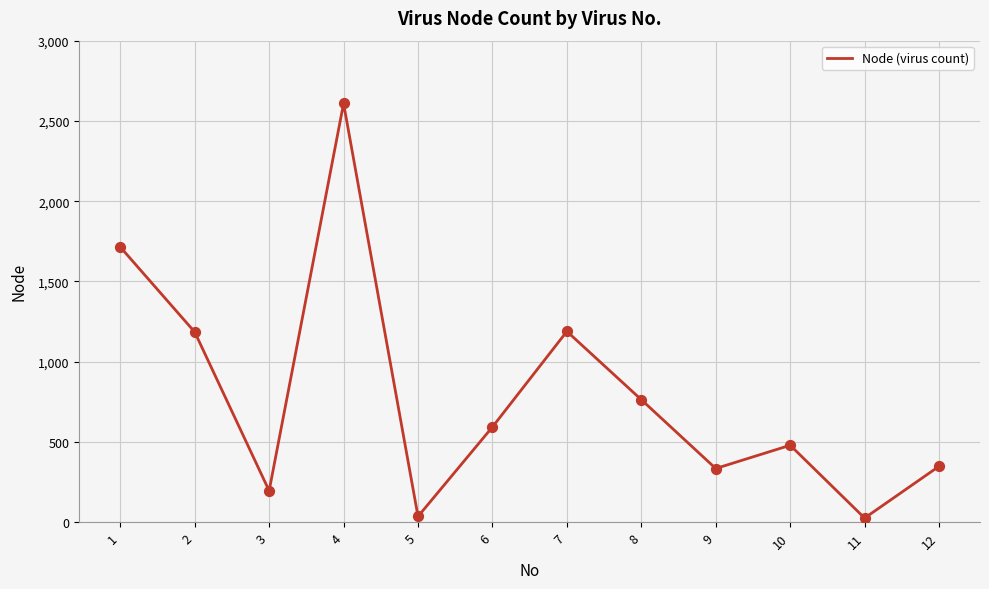

What is the change in value from 3 to 5?

-160